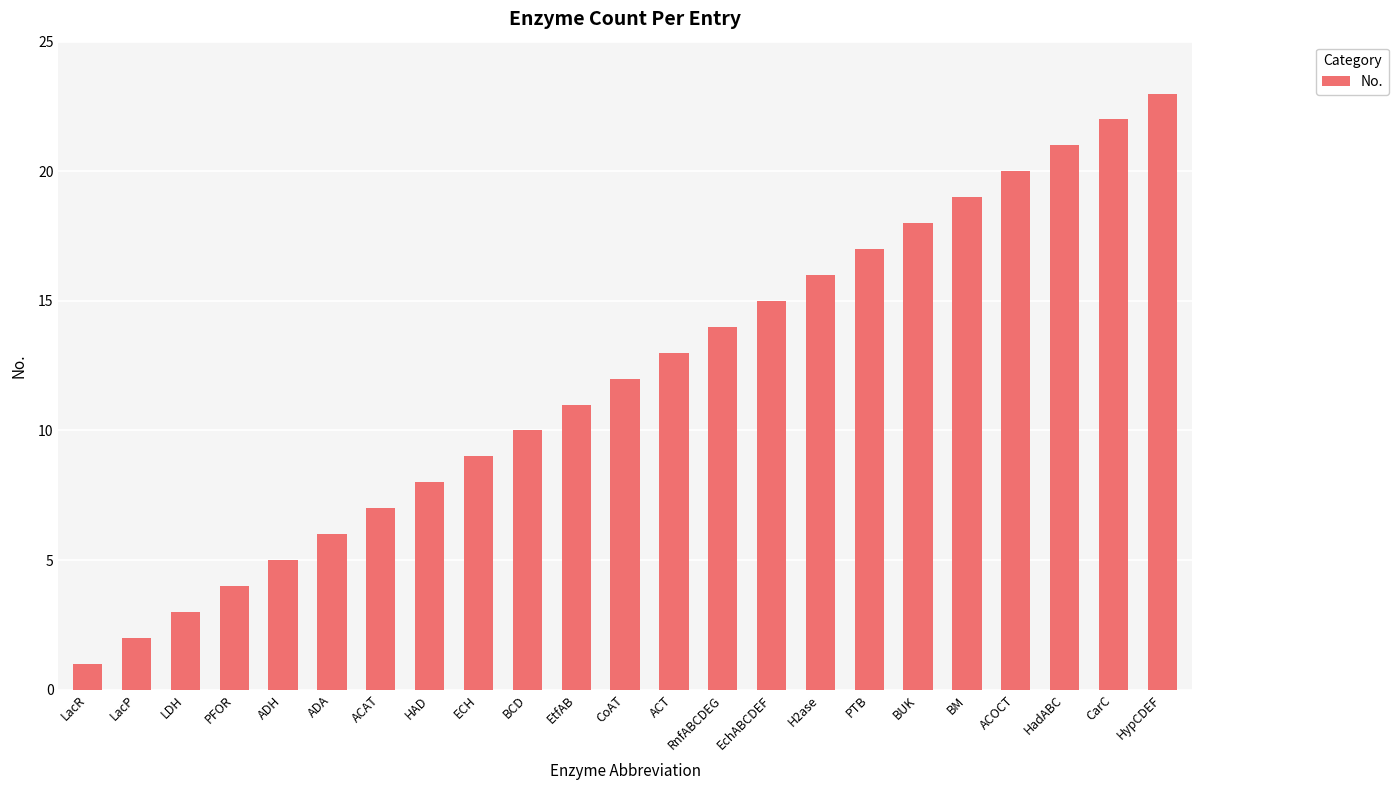

The value at ECH is 4. True or false?

False